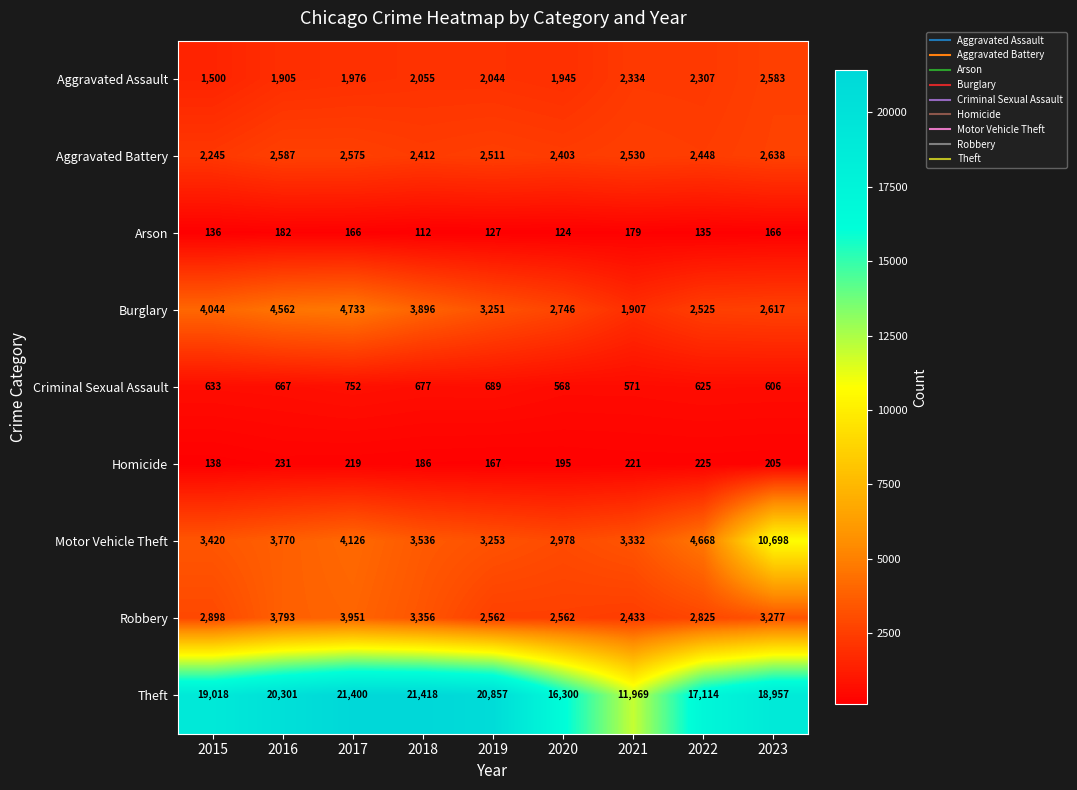

Which label corresponds to the largest value in the chart?

2018